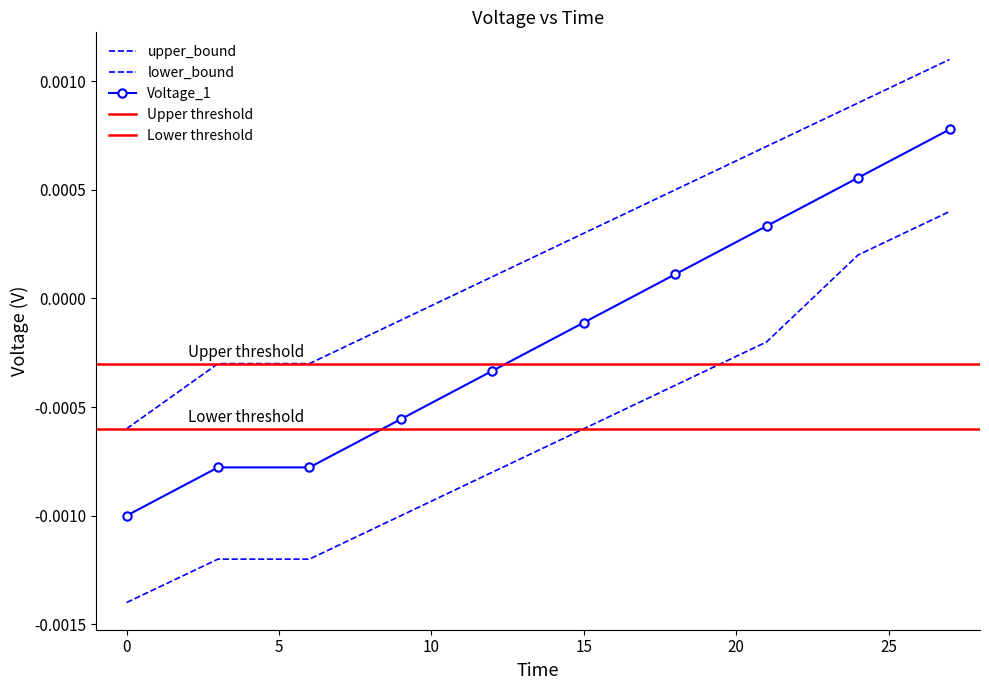

Which series changed the most between 12 and 18?

Voltage_1